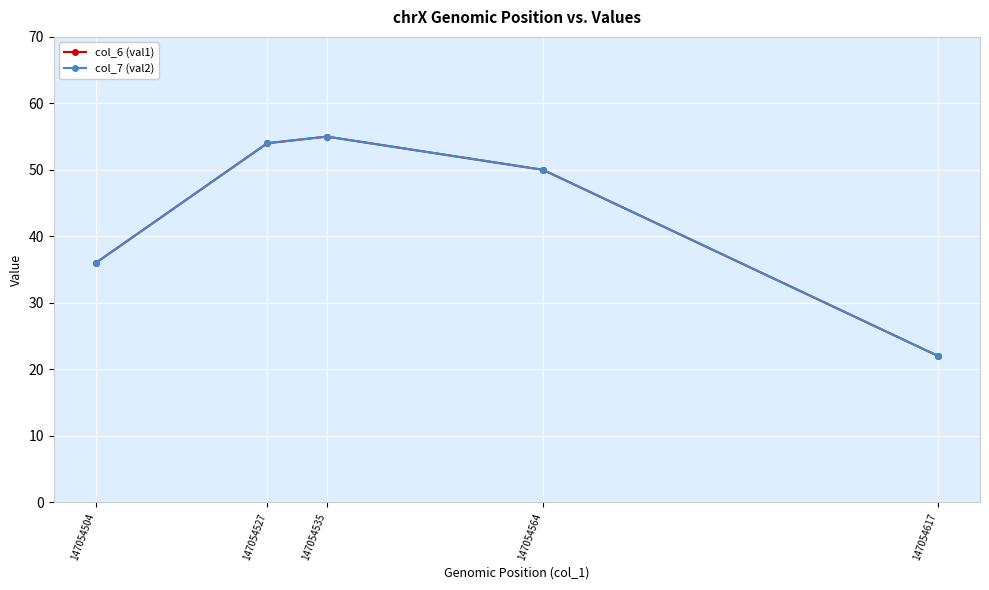

Which series changed the most between 147054504 and 147054564?

col_6 (val1)